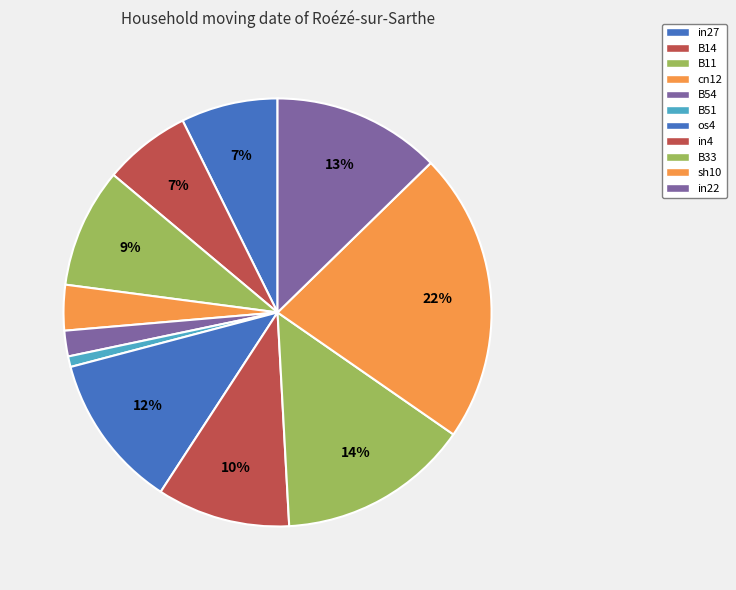

What percentage is the os4 slice, to the nearest percent?

12%